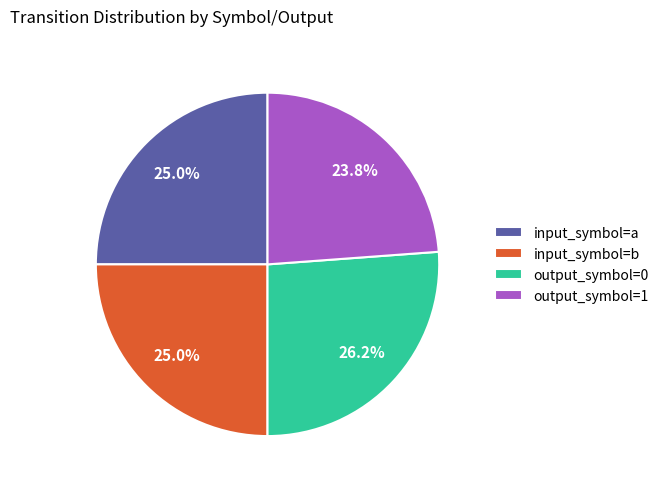

To the nearest percent, what is the difference between the largest and smallest slice percentages?

2%